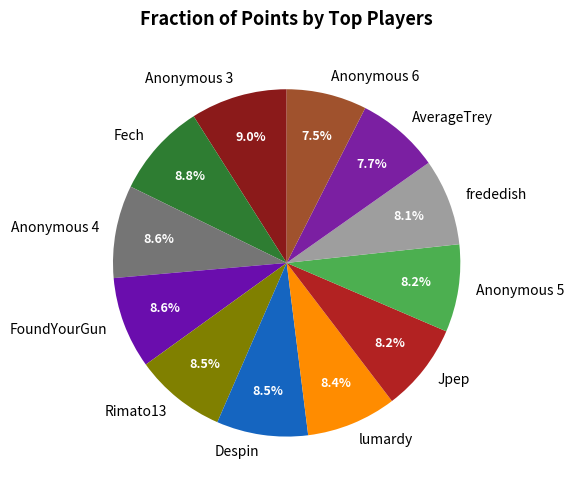

True or false: Anonymous 3 accounts for 24% of the total.

False